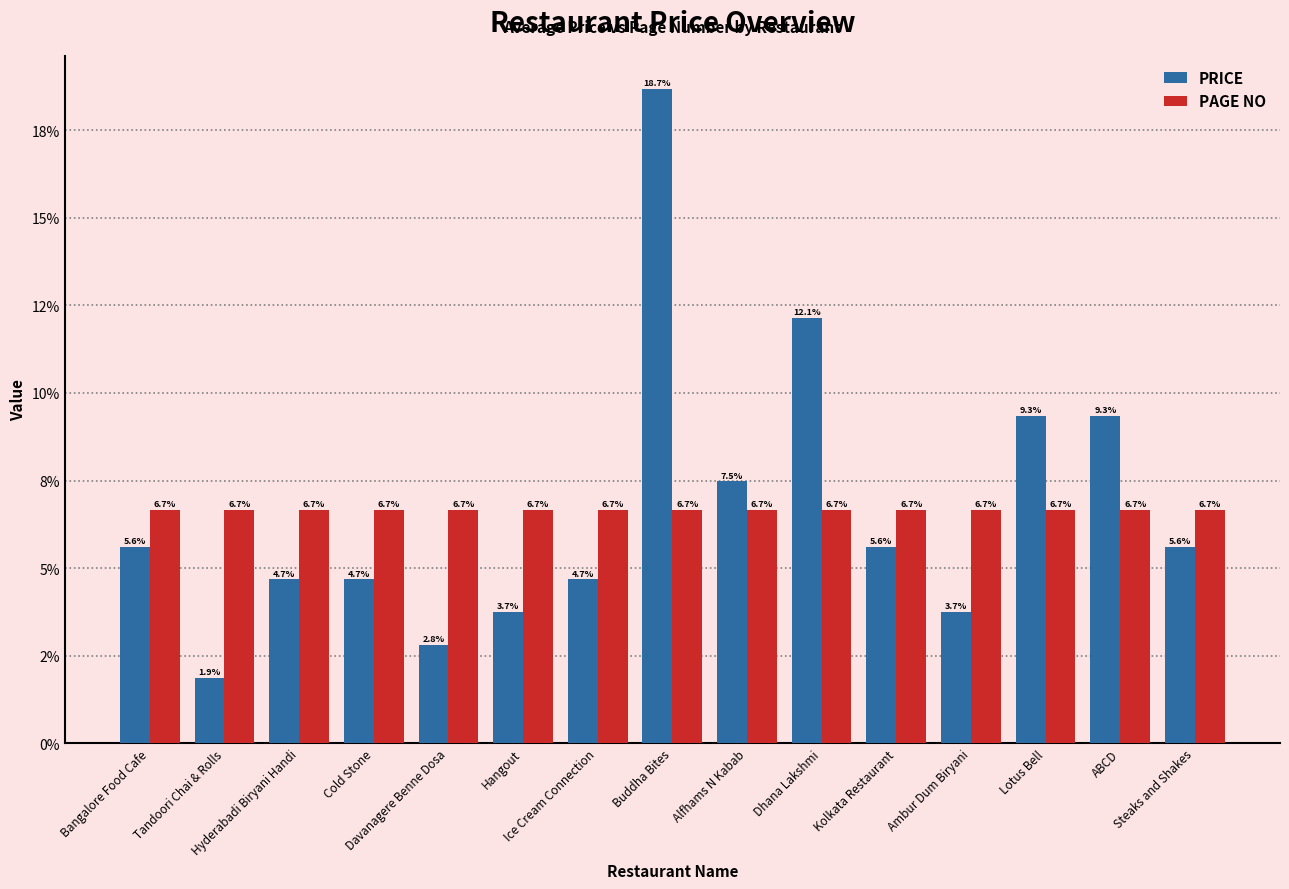

At which label is PRICE closest to 10?

Lotus Bell